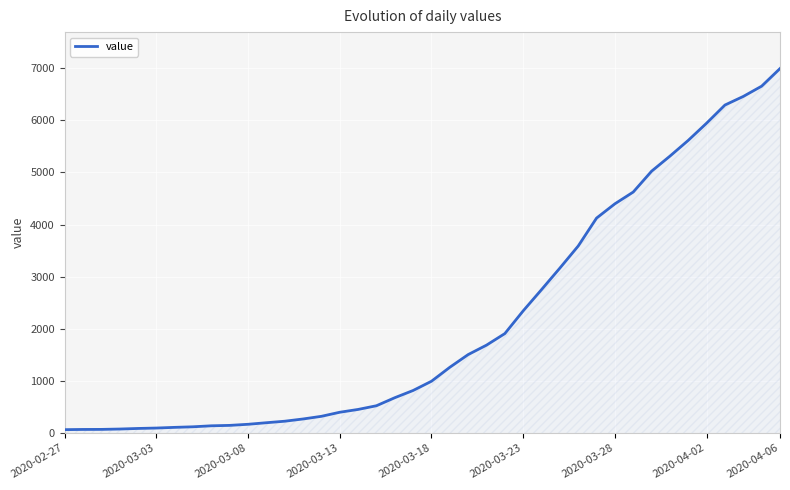

What is the maximum value shown in the chart?

6995